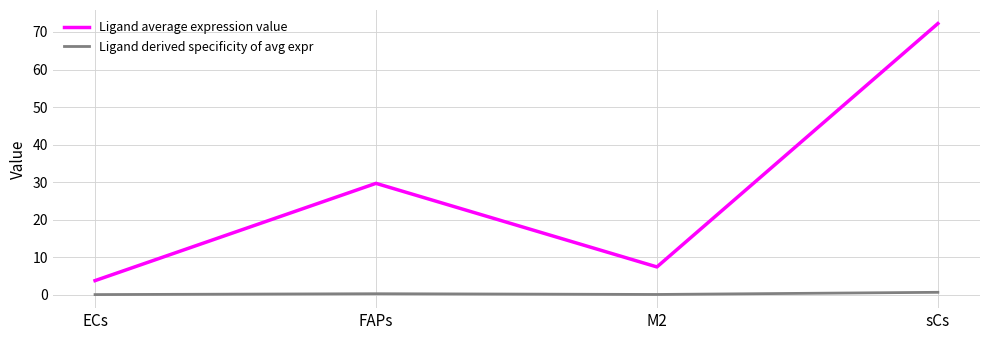

Where is the first local minimum for Ligand average expression value?

M2